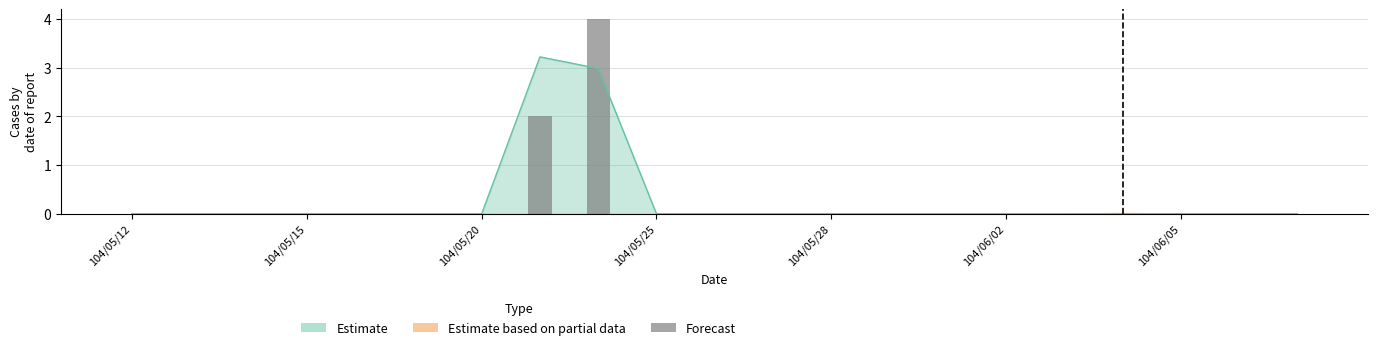

Does the chart contain stacked bars?

No